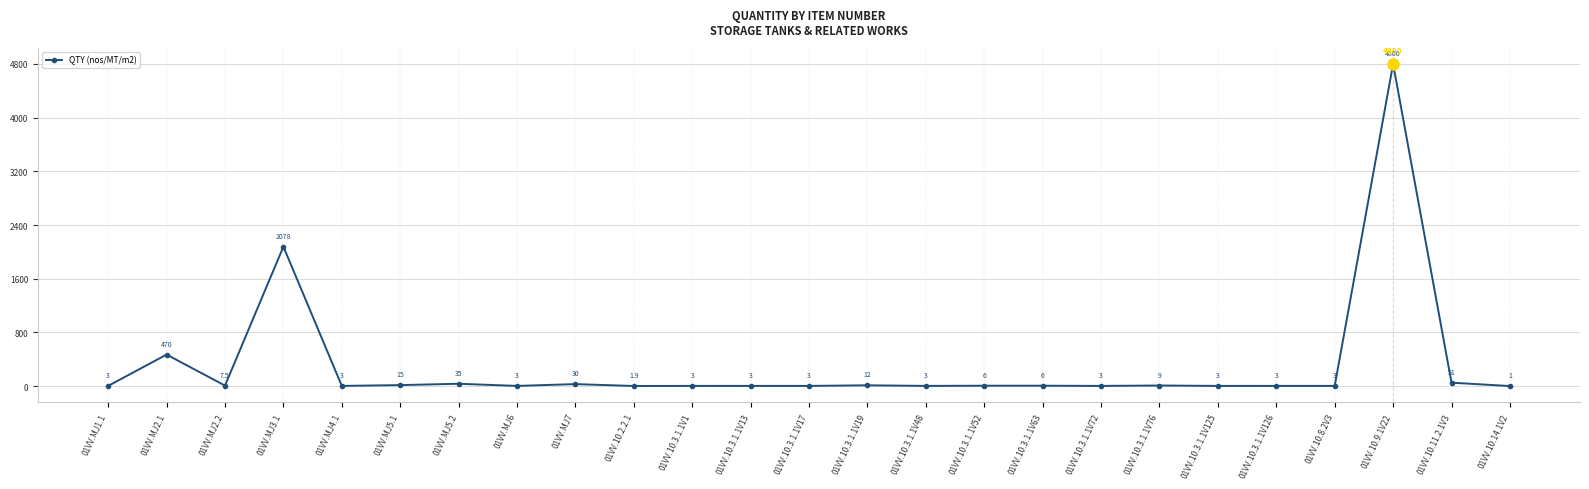

What is the value of the 11th point from the left?

3.0